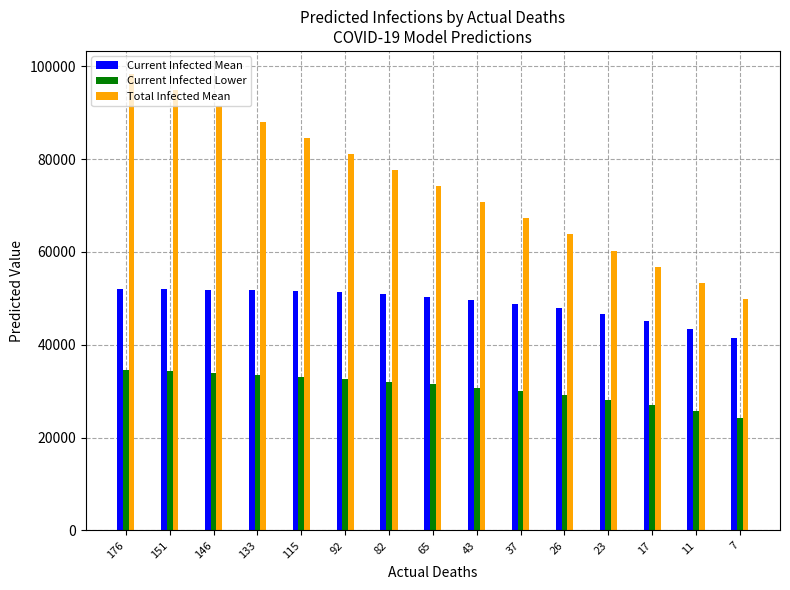

Is the value of Current Infected Lower at 37 greater than the value of Current Infected Mean at 43?

No